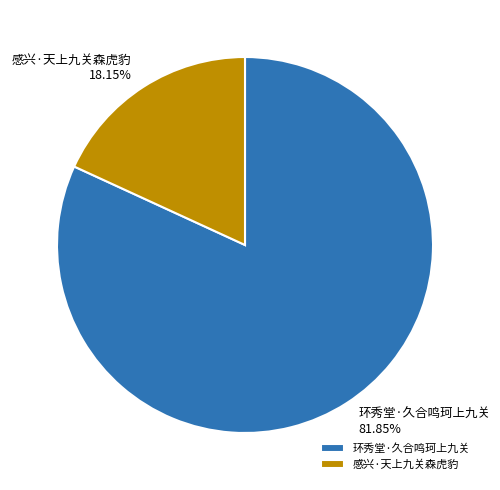

Which slice is the smallest?

感兴·天上九关森虎豹